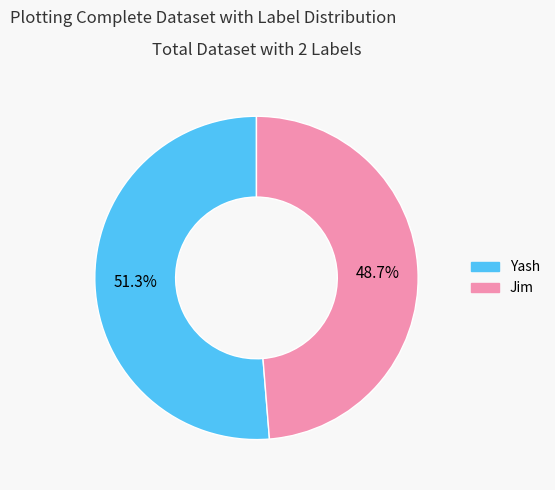

Count the number of slices in the pie.

2